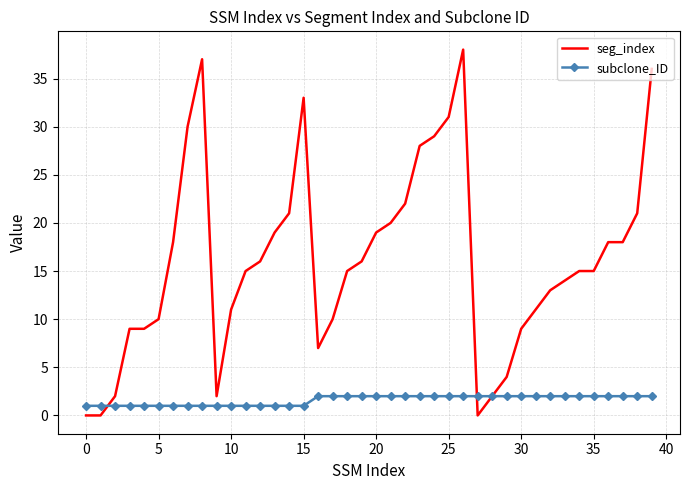

Rank the series by their maximum value, from highest to lowest.

seg_index, subclone_ID